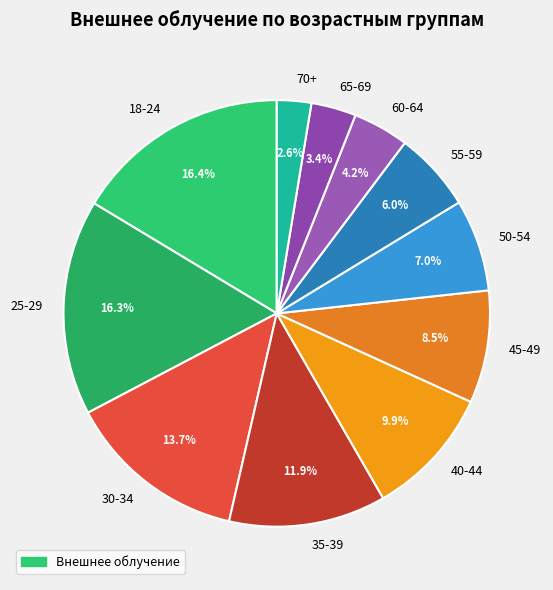

Is it true that 65-69 is 3% of the pie?

True